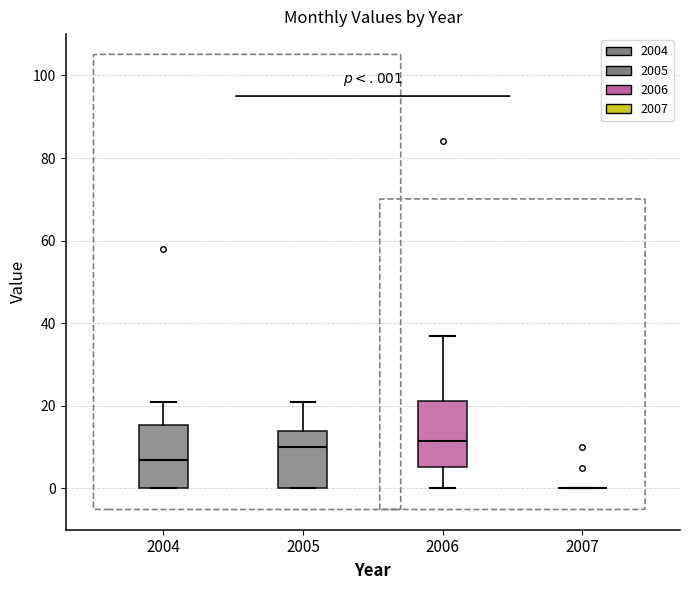

Where does the upper whisker of the box at x = 2006 end on the y-axis? The values are not printed on the chart, so give them approximately, as read against the axis.

38